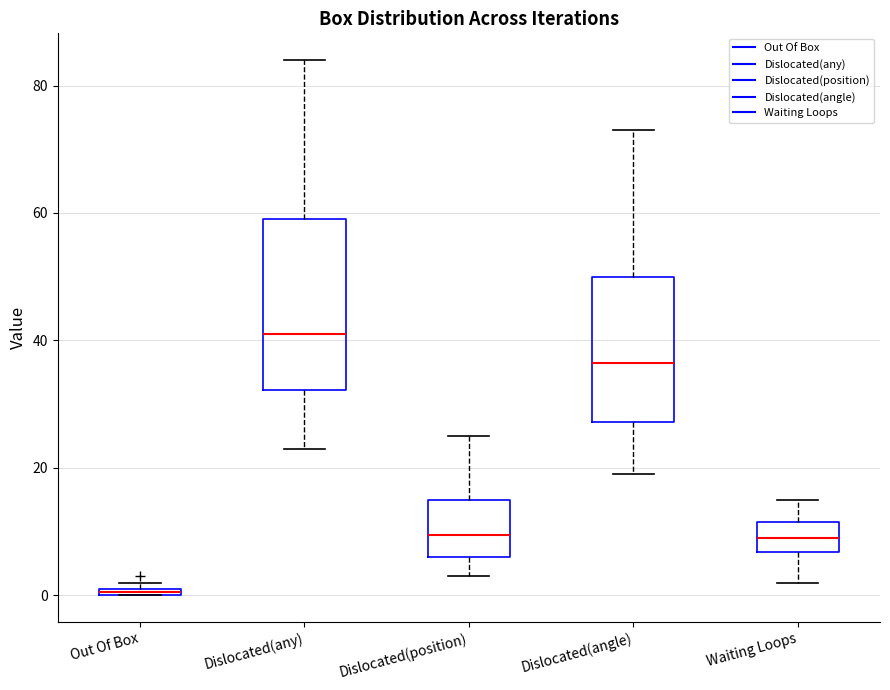

Where does the median line of the box for Dislocated(any) sit on the y-axis? The values are not printed on the chart, so give them approximately, as read against the axis.

42